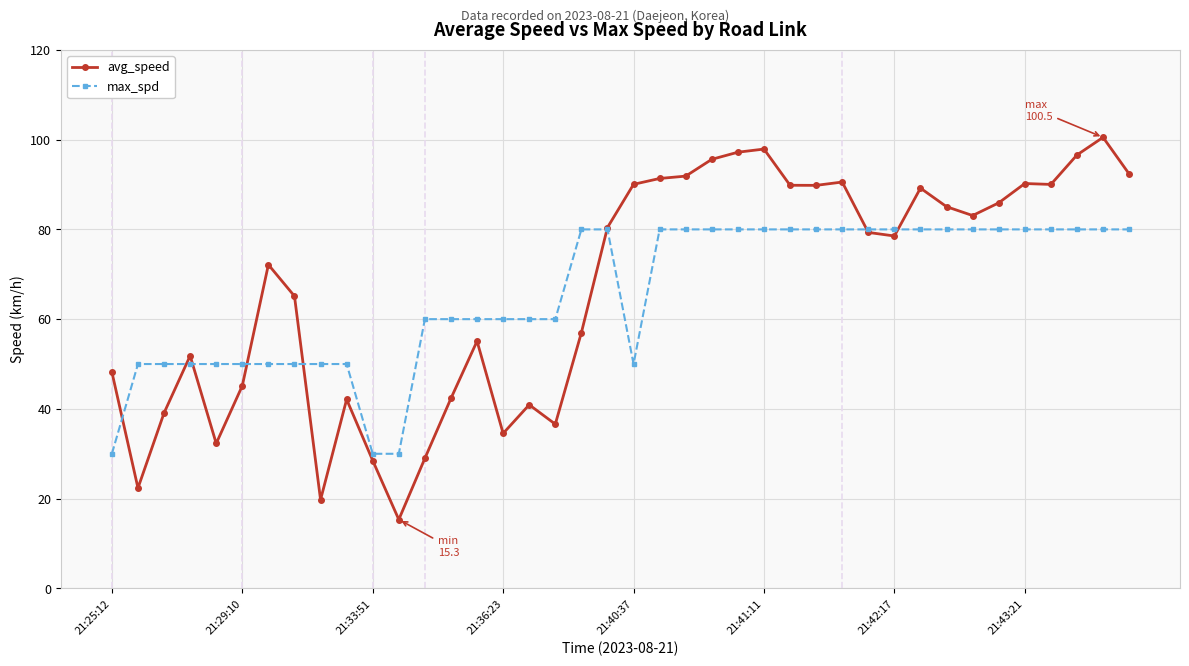

Rank the series by their maximum value, from highest to lowest.

avg_speed, max_spd